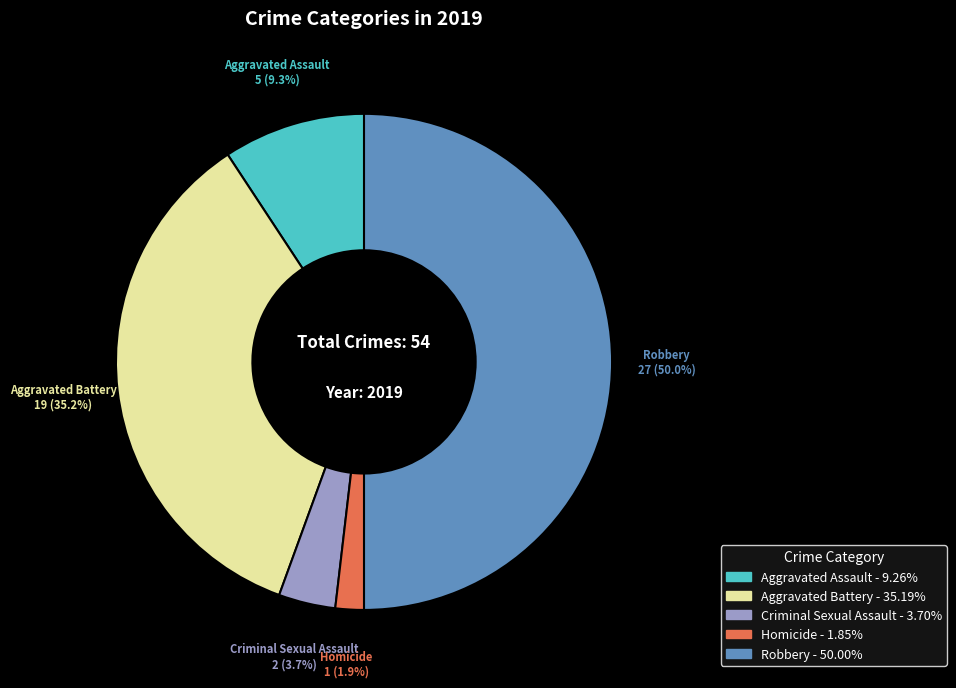

Which category has the smallest portion of the pie?

Homicide